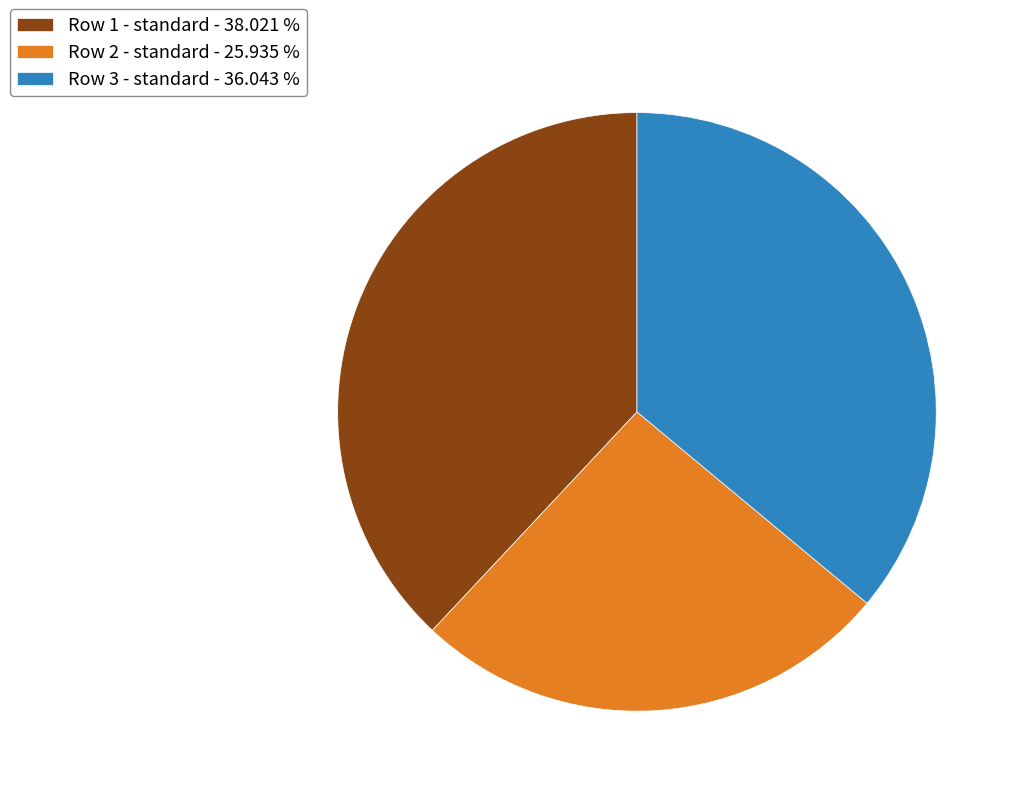

Between Row 3 - standard - 36.043 % and Row 1 - standard - 38.021 %, which is larger?

Row 1 - standard - 38.021 %